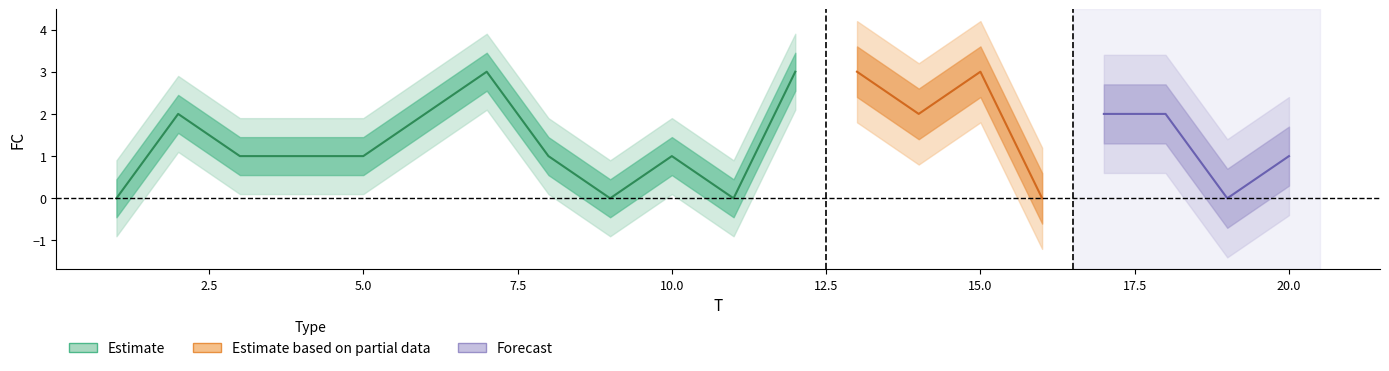

What is the sum of all values?

28